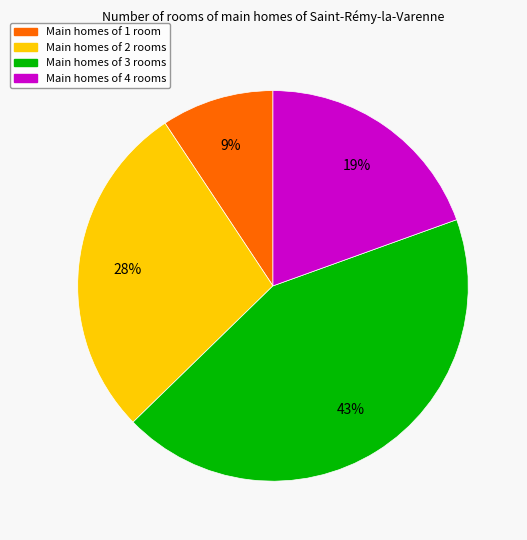

Does any single category account for the majority?

No